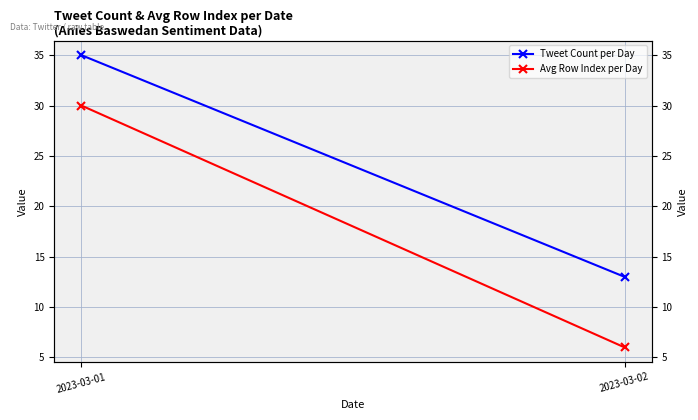

What is the difference between the maximum and minimum values in the Tweet Count per Day series?

22